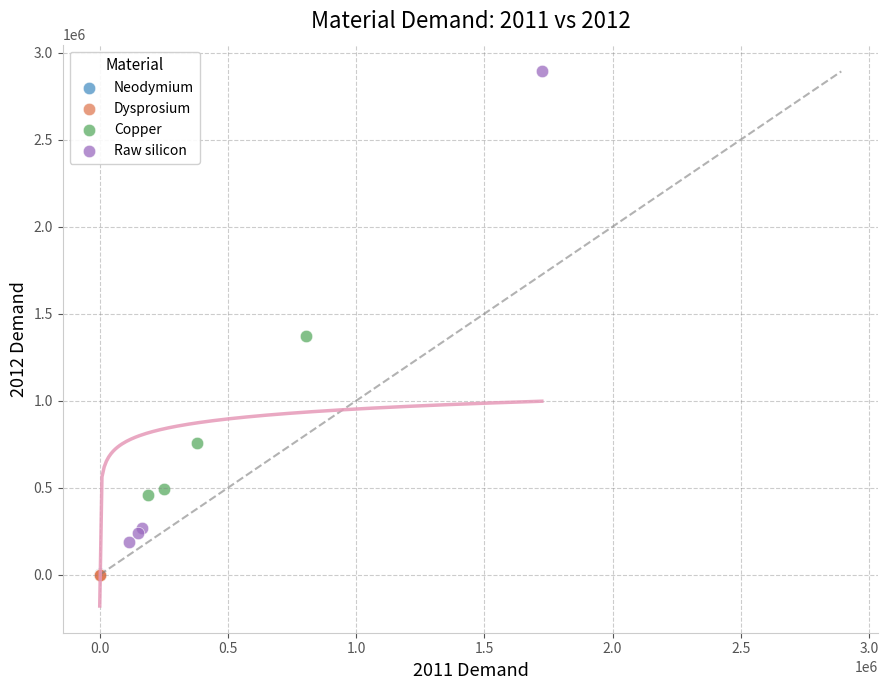

Which series reaches the maximum Y coordinate?

Raw silicon